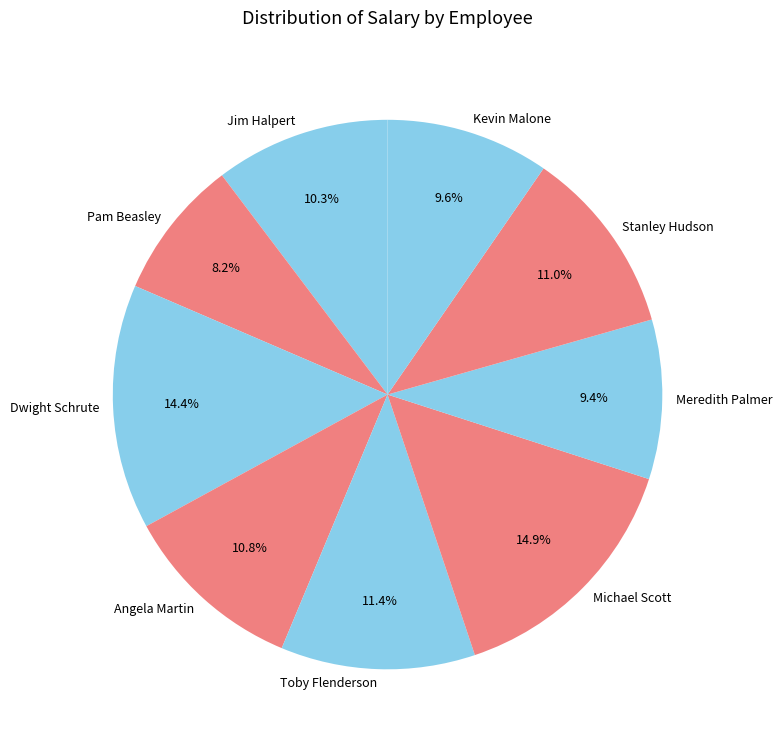

True or false: Stanley Hudson accounts for 4% of the total.

False